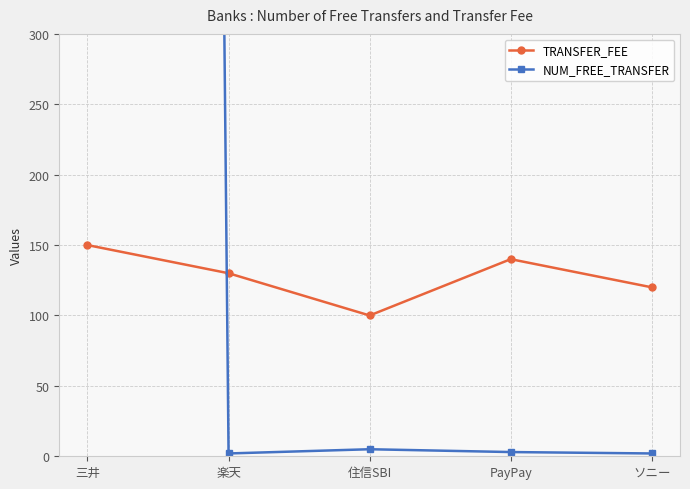

What is the label of the 4th point from the left?

PayPay